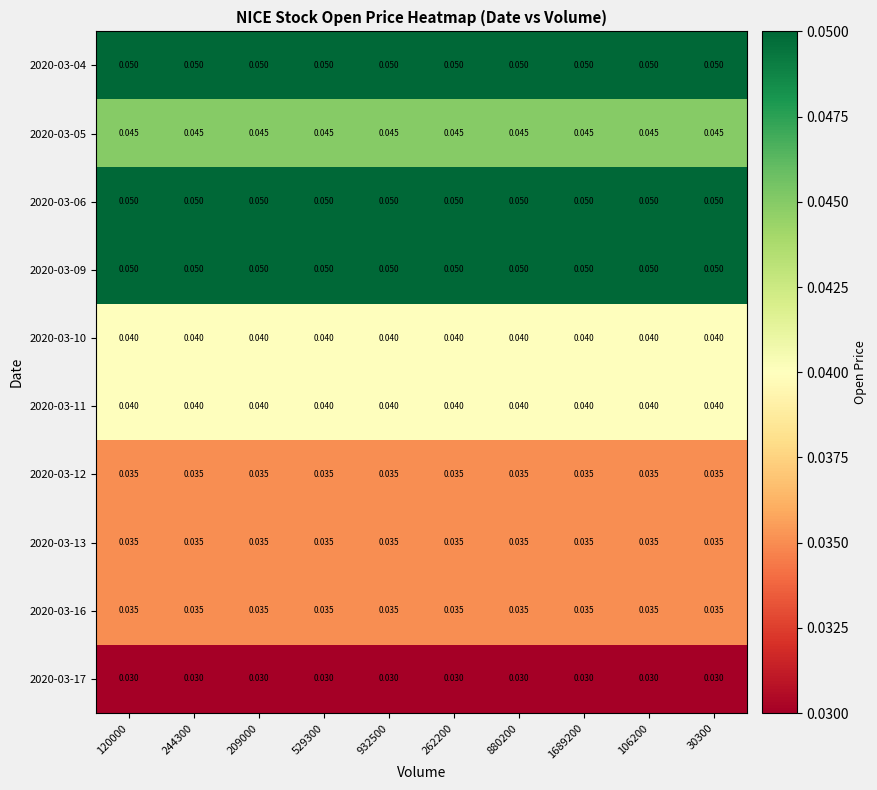

How many data points does each series have?

10